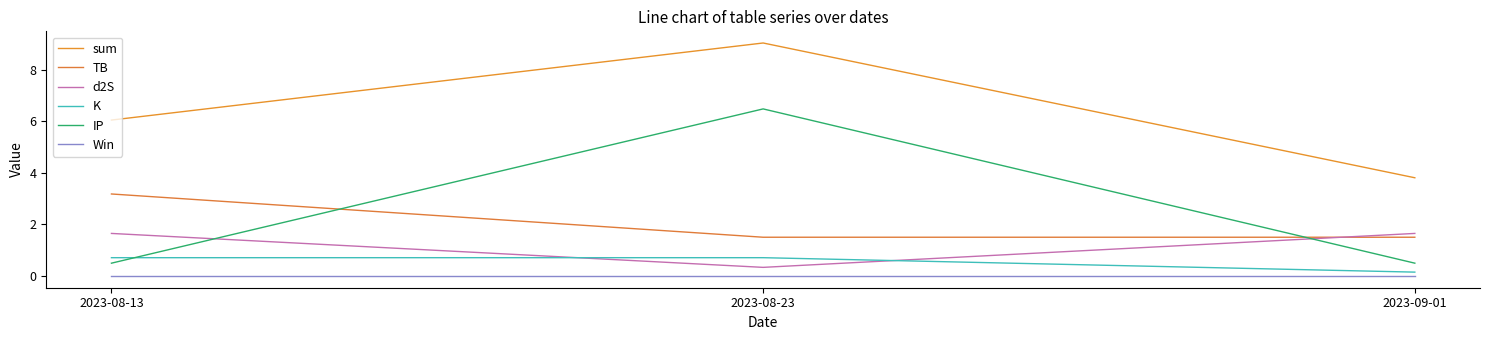

How many lines are shown in the chart?

6